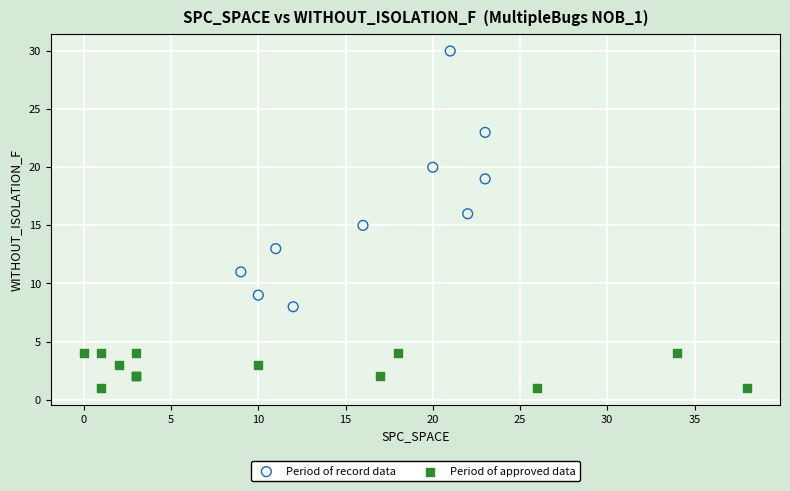

Which series reaches the maximum Y coordinate?

Period of record data